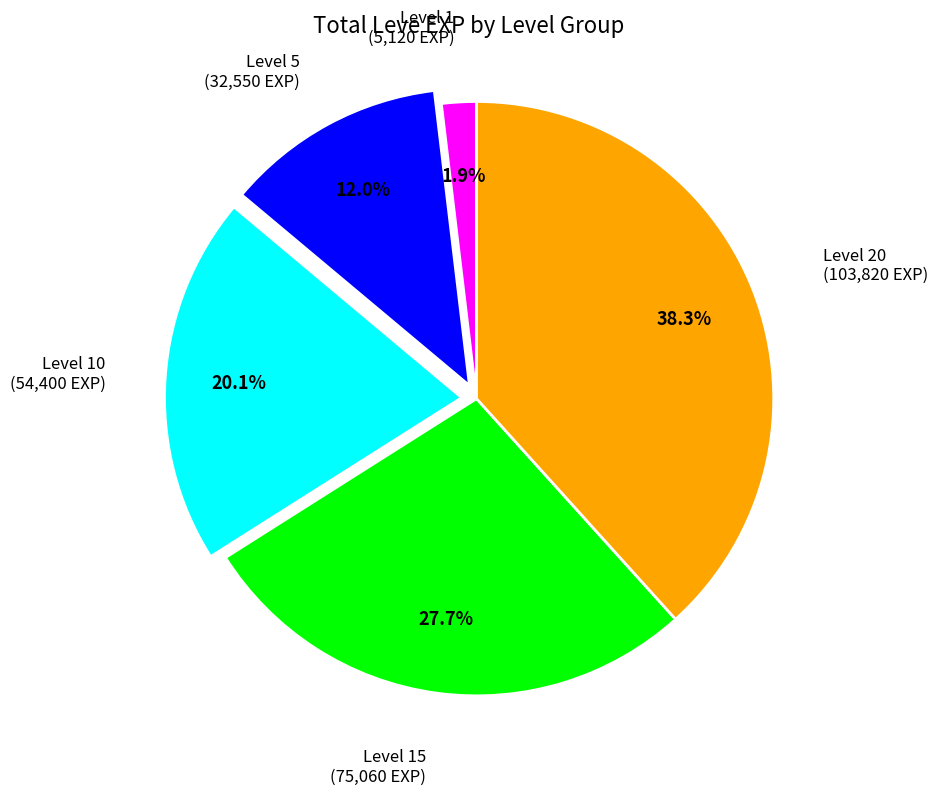

Count the number of slices in the pie.

5